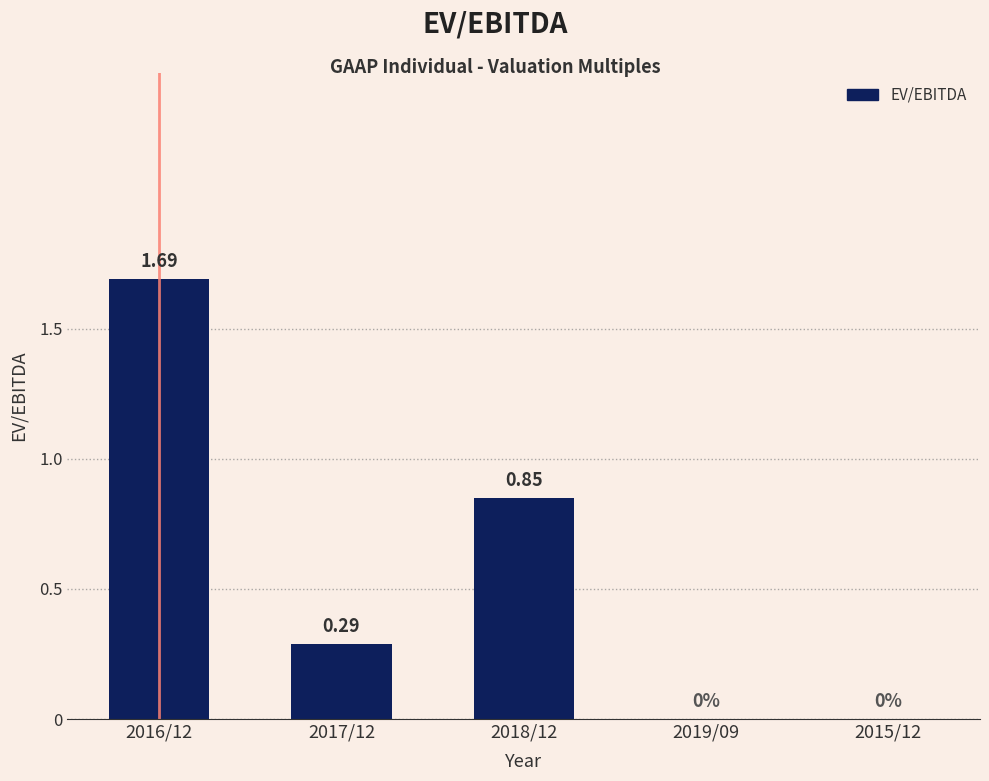

What is the change in value from 2017/12 to 2019/09?

-0.3